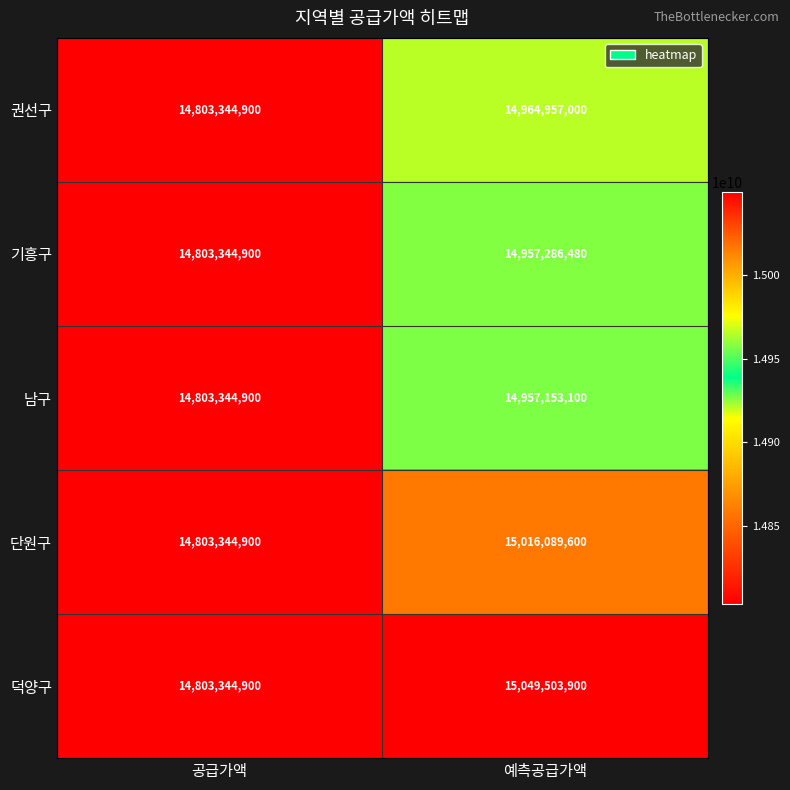

Reading right to left, transcribe all the data shown in this chart.

권선구: 예측공급가액=14964957000	공급가액=14803344900
기흥구: 예측공급가액=14957286480	공급가액=14803344900
남구: 예측공급가액=14957153100	공급가액=14803344900
단원구: 예측공급가액=15016089600	공급가액=14803344900
덕양구: 예측공급가액=15049503900	공급가액=14803344900